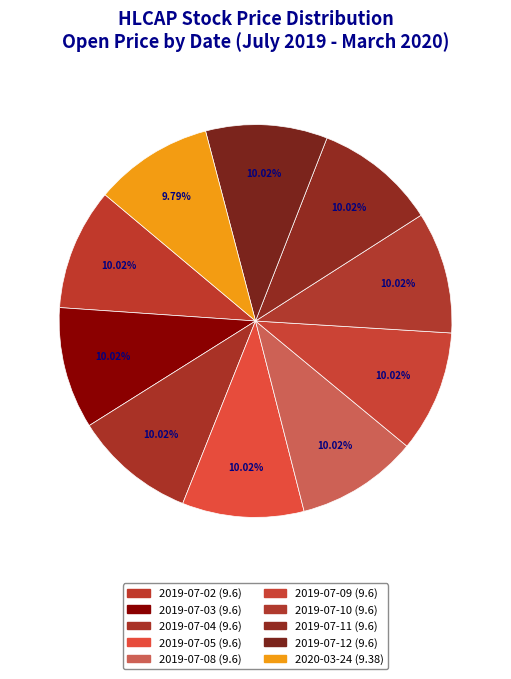

To the nearest percent, what is the combined percentage of 2019-07-12 and 2019-07-11?

20%